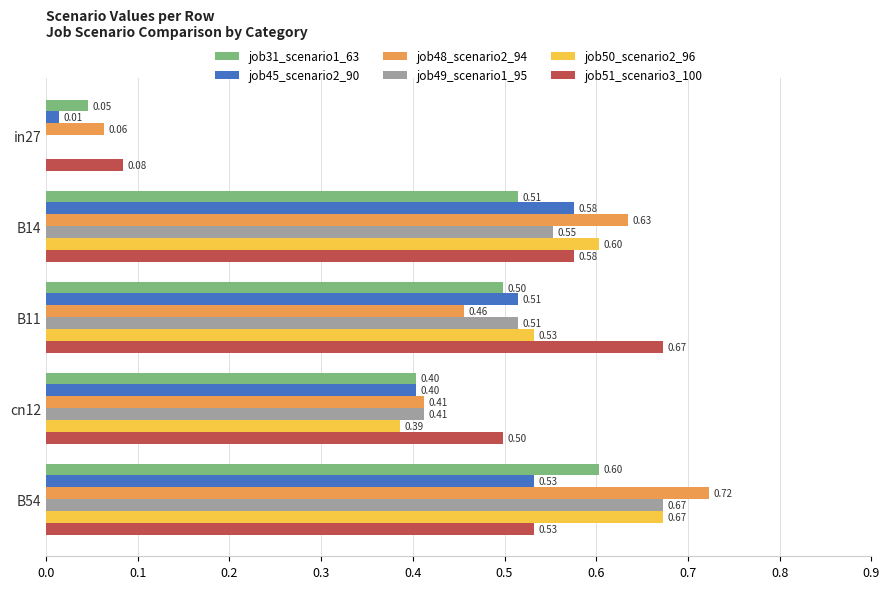

Is the value of job45_scenario2_90 at B54 greater than the value of job51_scenario3_100 at B11?

No